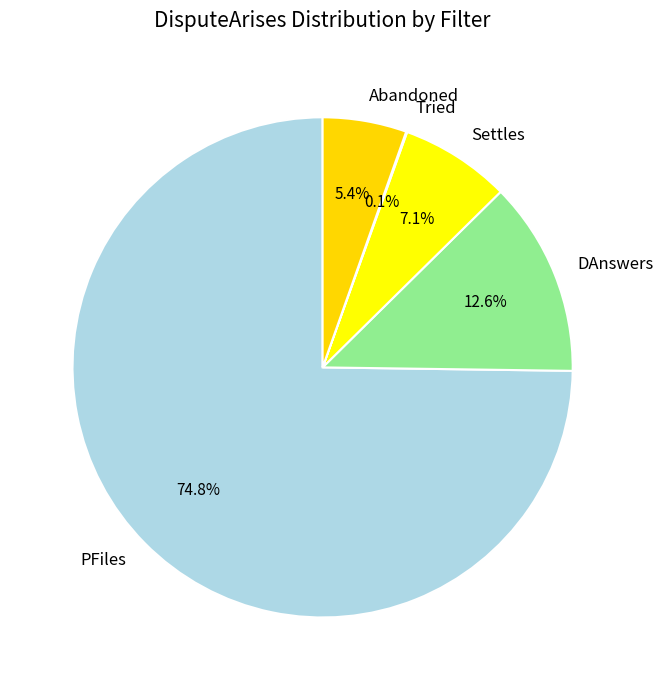

Is it true that DAnswers is 22% of the pie?

False